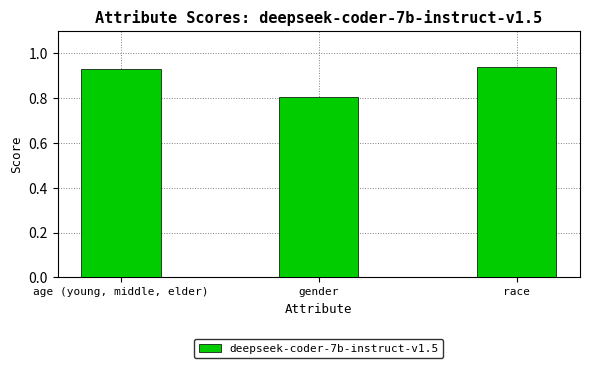

Are the bars horizontal?

No